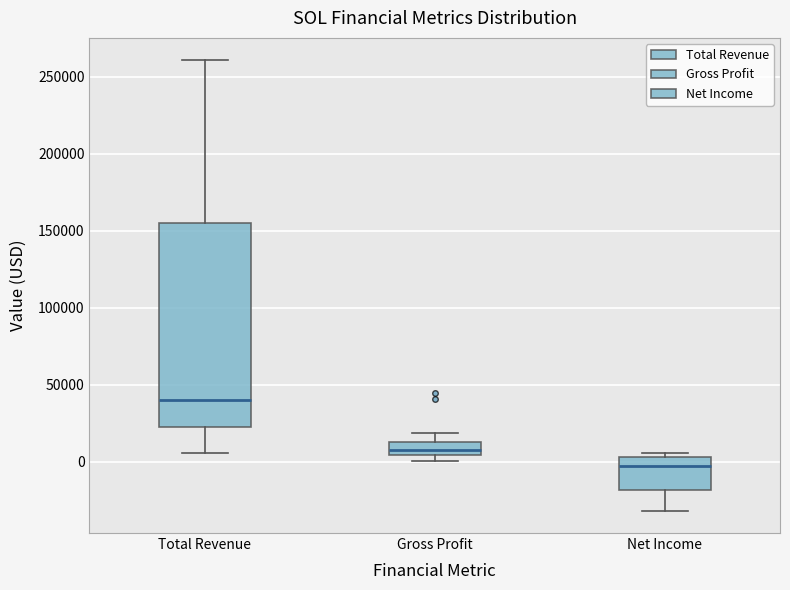

Reading left to right, read every box against the y-axis: the position of its median line, the range the box covers, and the ends of its whiskers. The values are not printed on the chart, so give them approximately, as read against the axis.

Total Revenue: median 40000, box 20000 to 155000, whiskers 5000 to 260000
Gross Profit: median 10000, box 5000 to 15000, whiskers 0 to 20000
Net Income: median -5000, box -20000 to 5000, whiskers -30000 to 5000 (just above the box's upper edge)